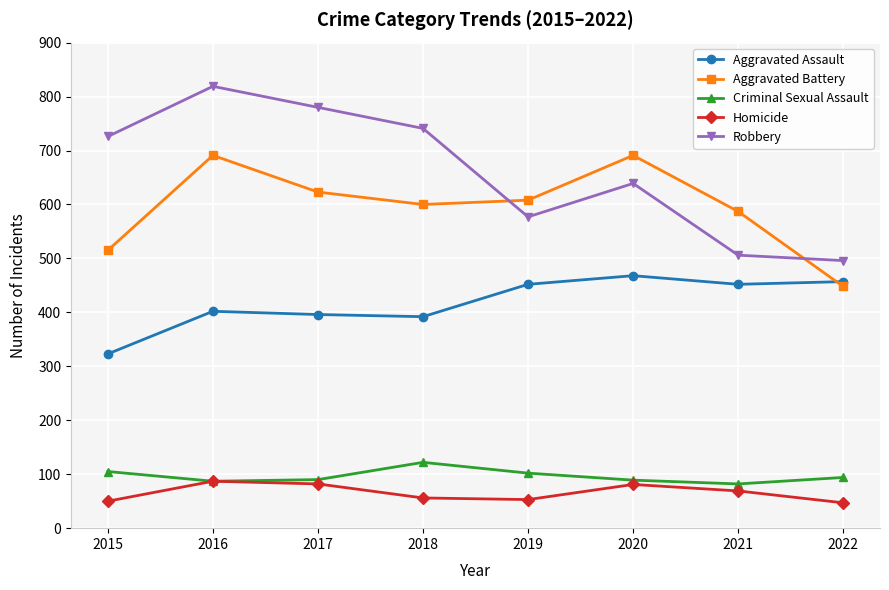

Where do Aggravated Assault and Aggravated Battery first cross each other?

2021 and 2022